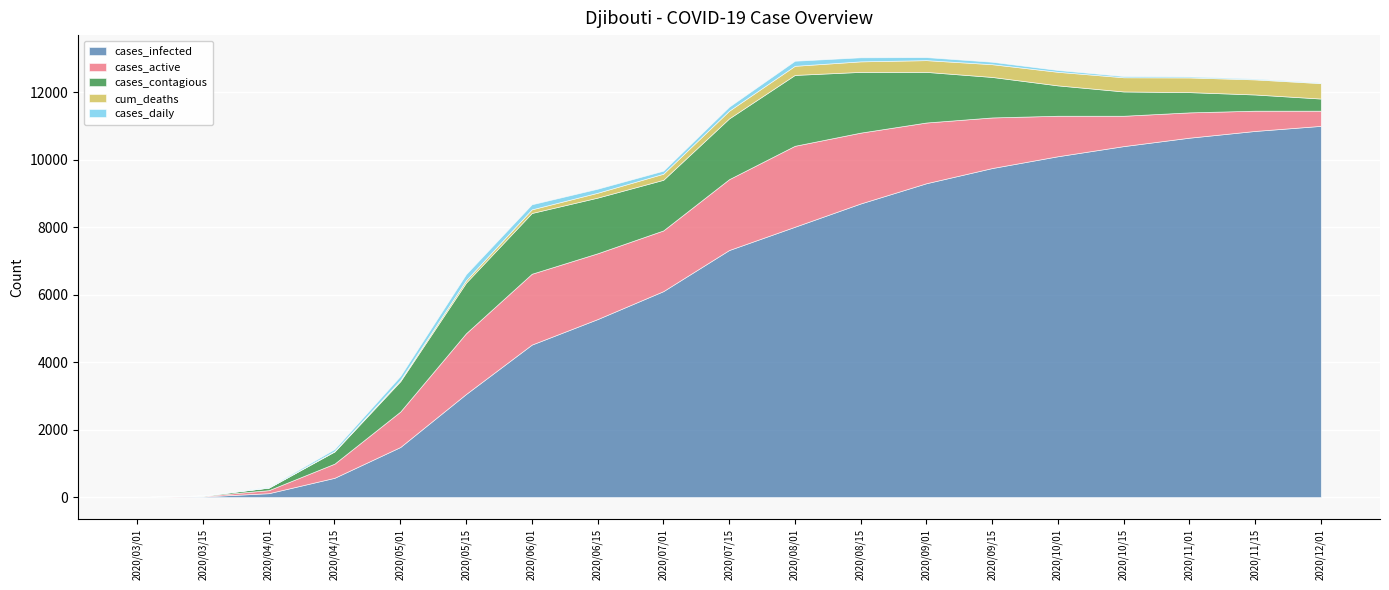

True or false: cases_contagious has more than 1 points higher than both neighbors.

True